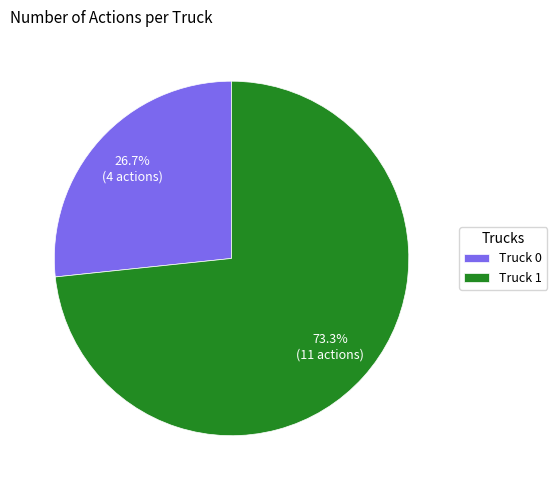

Is the sum of Truck 0 and Truck 1 greater than half?

Yes